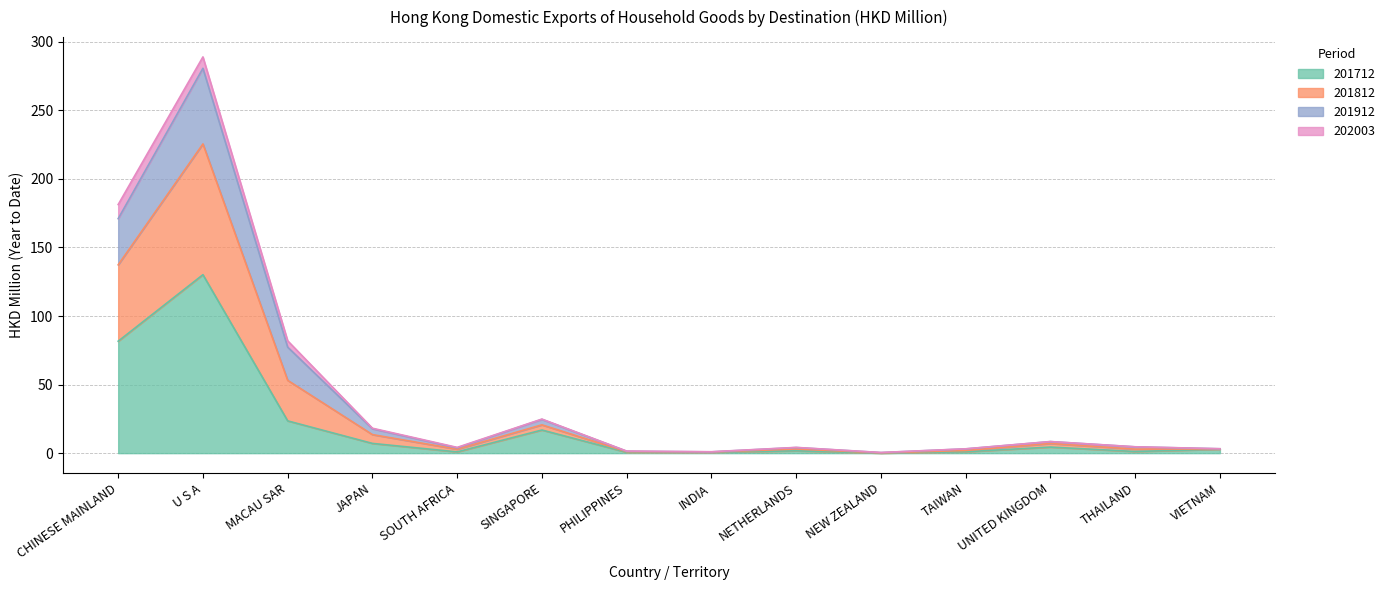

At which label is 201712 closest to 65?

CHINESE MAINLAND